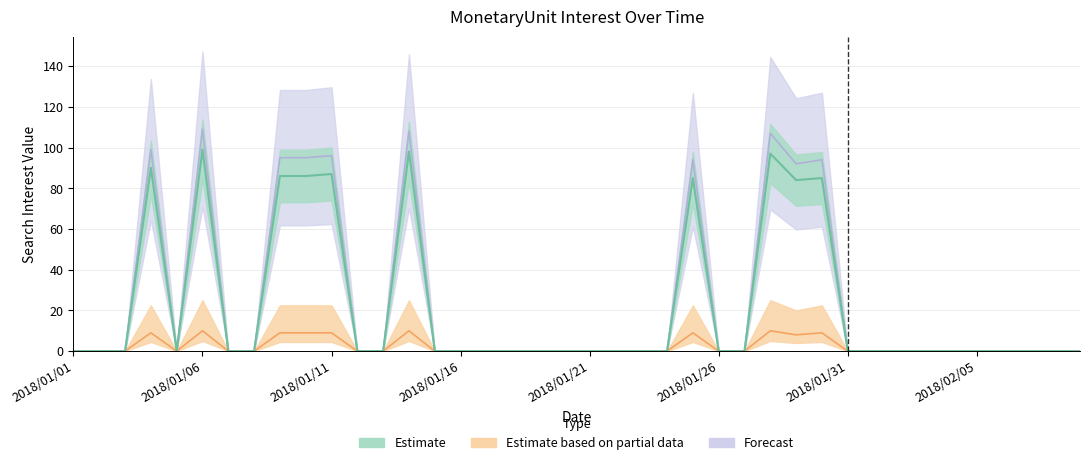

Read the Estimate value at 2018/01/11, to the nearest 5.

85